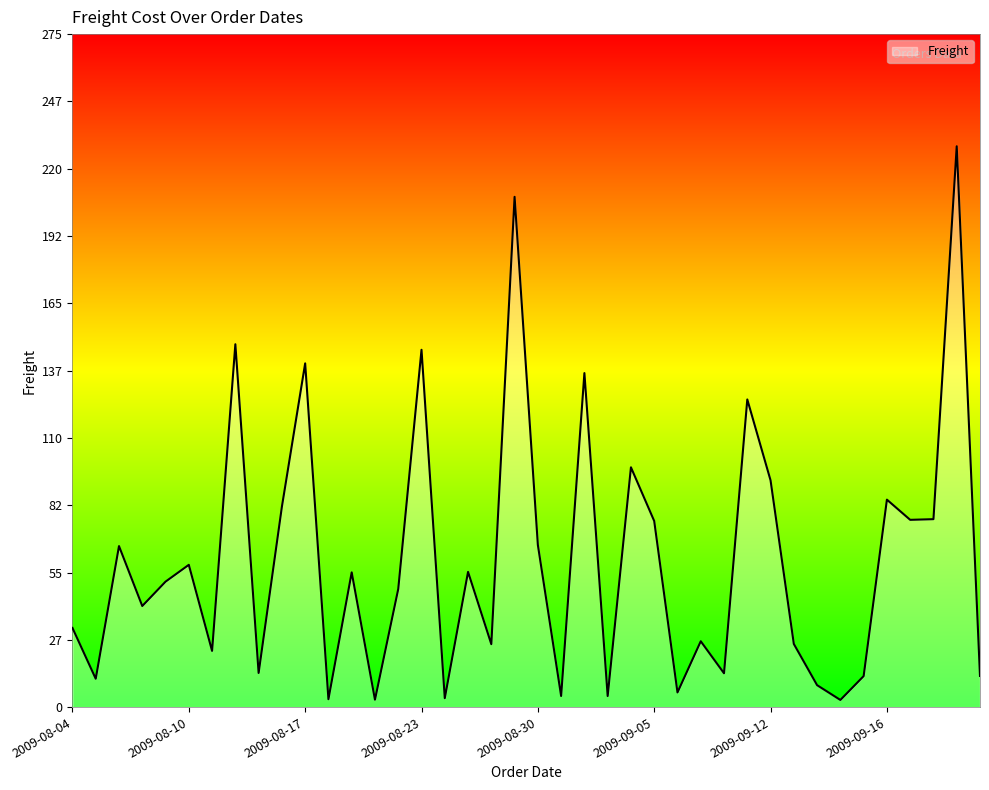

What is the greatest value displayed?

229.2